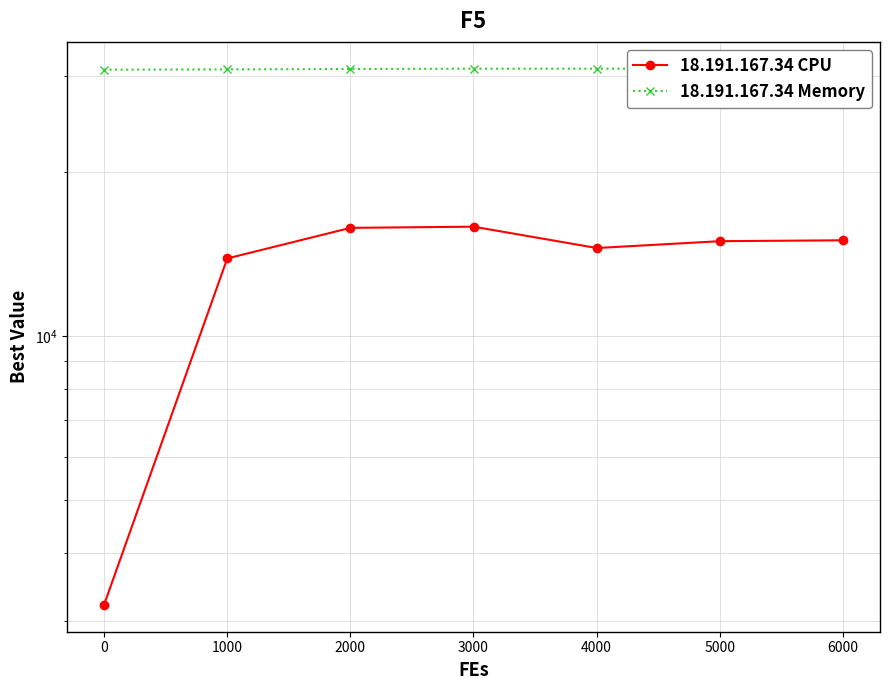

True or false: 18.191.167.34 Memory and 18.191.167.34 CPU cross at least once.

False